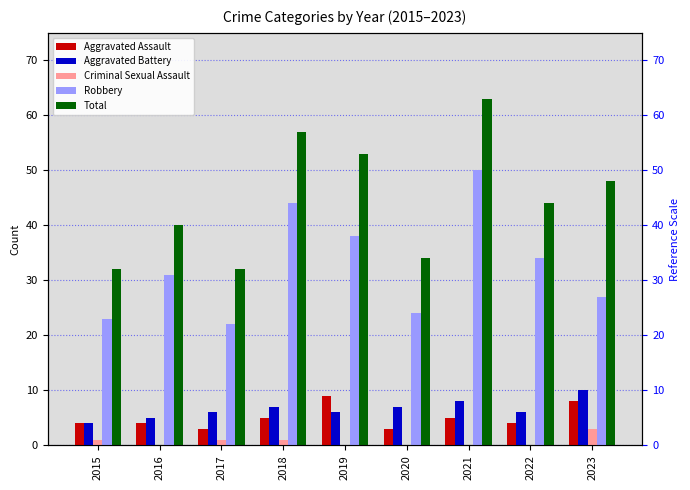

What are all the series names shown in the legend?

Aggravated Assault, Aggravated Battery, Criminal Sexual Assault, Robbery, Total